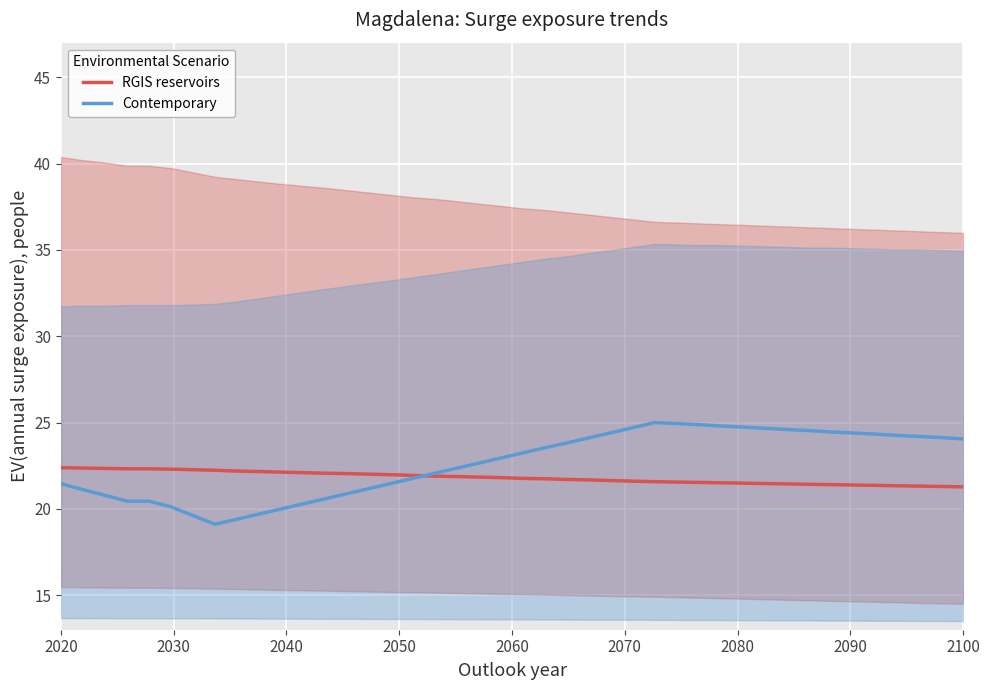

After their last crossing, which series has the higher values: RGIS reservoirs or Contemporary?

Contemporary